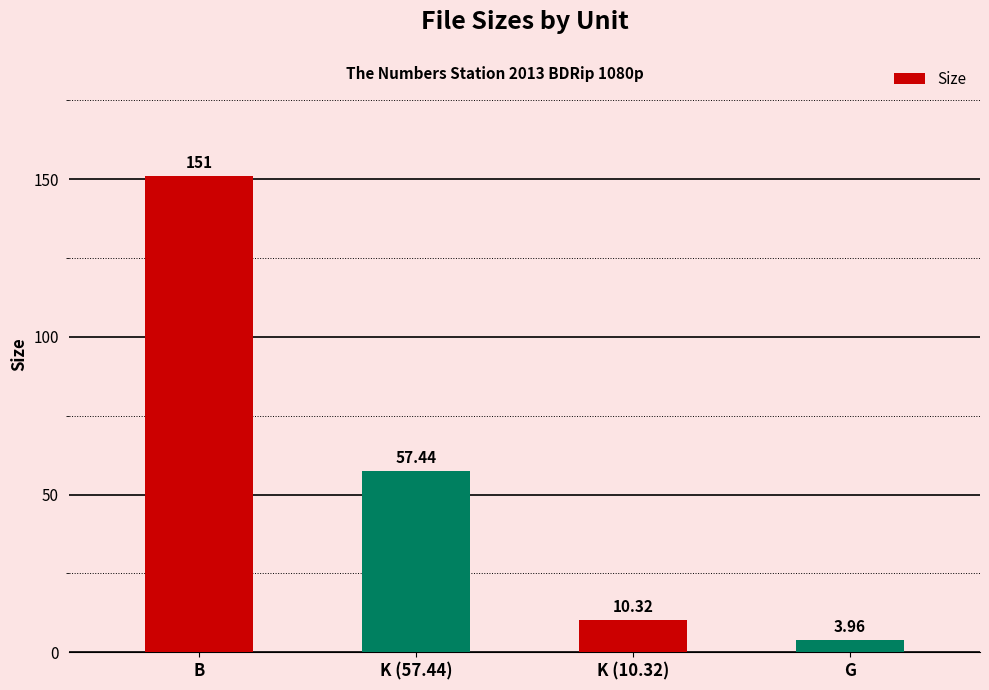

List the labels in order of value, smallest first.

G, K (10.32), K (57.44), B